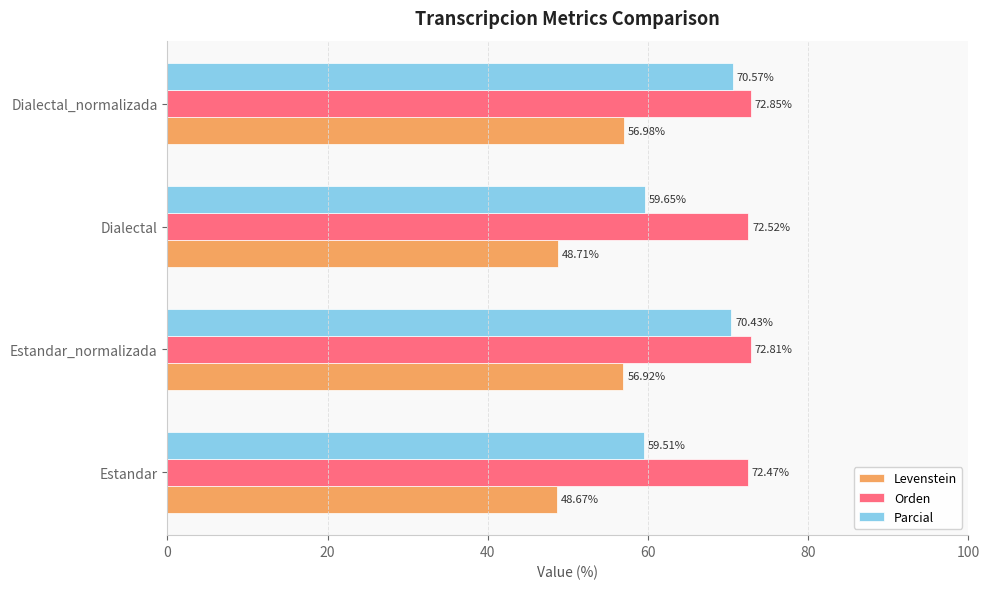

Which series has the widest spread of values?

Parcial